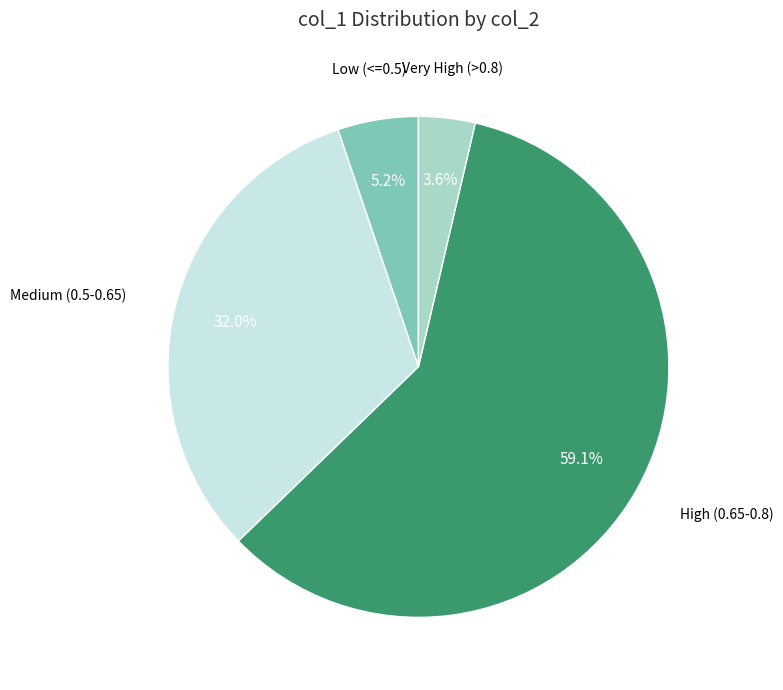

How many slices are in this pie chart?

4